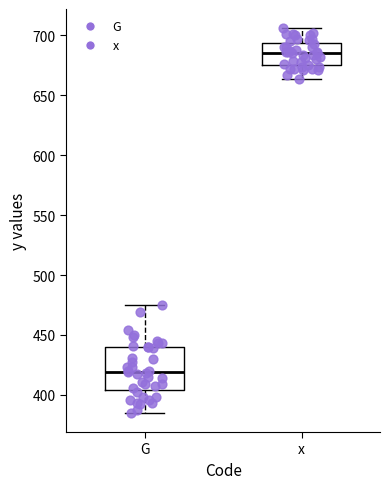

Which box is the tallest, from its lower edge to its upper edge?

G